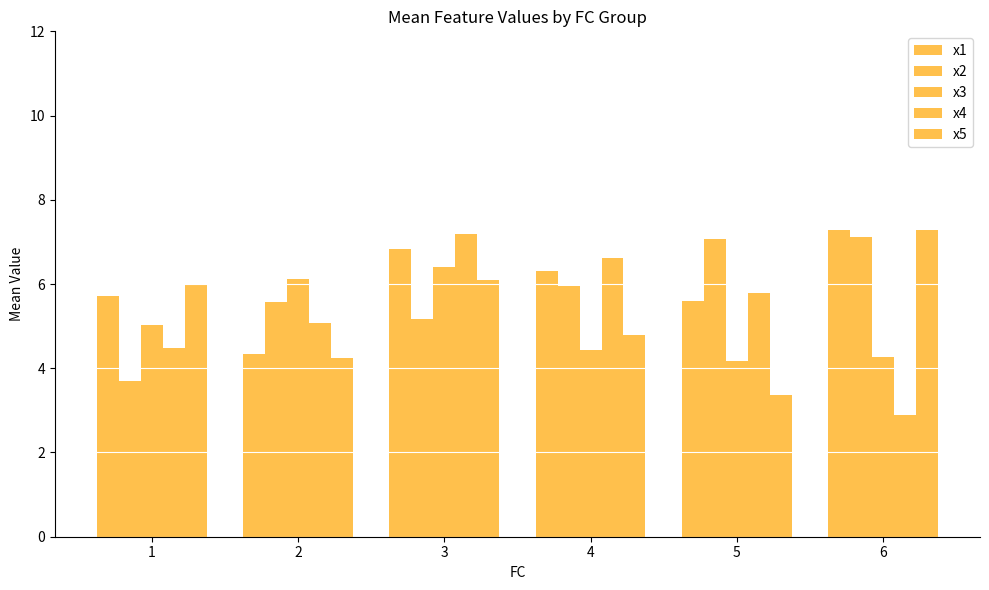

What is the value of the x5 bar at the 1st from the left?

6.0